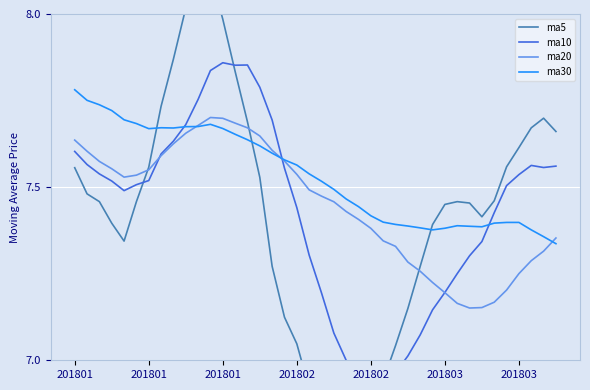

What is the difference between the maximum and minimum values in the ma10 series?

1.0